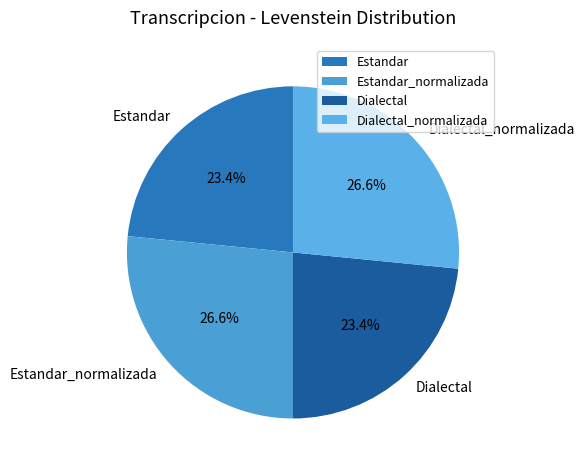

The Dialectal slice represents 23% of the pie. True or false?

True